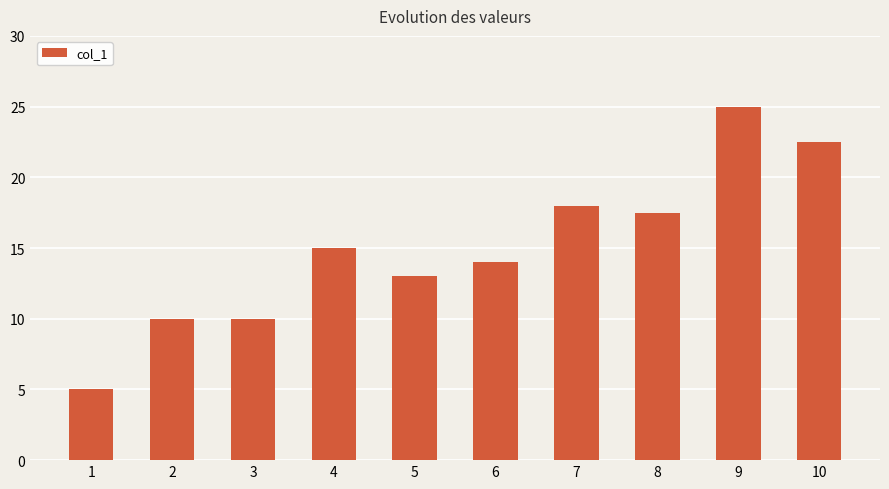

What is the value of the 8th bar from the left?

17.5